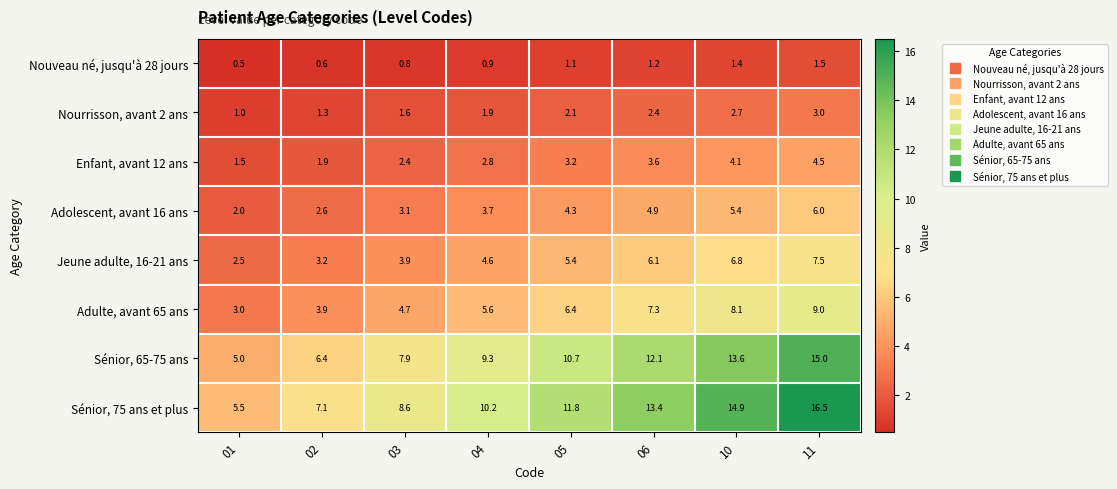

What is the sum of the Sénior, 65-75 ans values at 06 and 11?

27.1